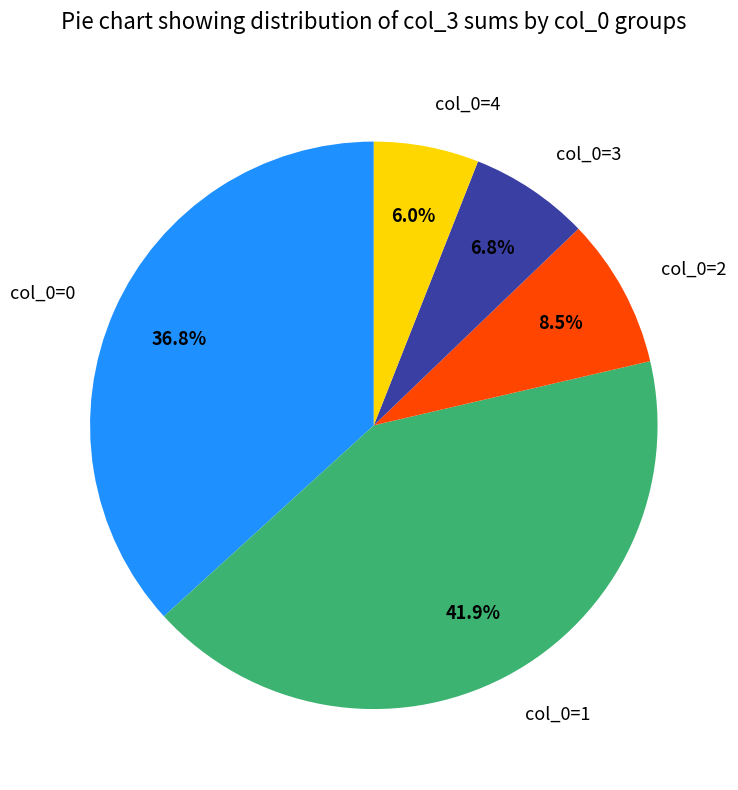

Does col_0=2 represent more than half of the total?

No